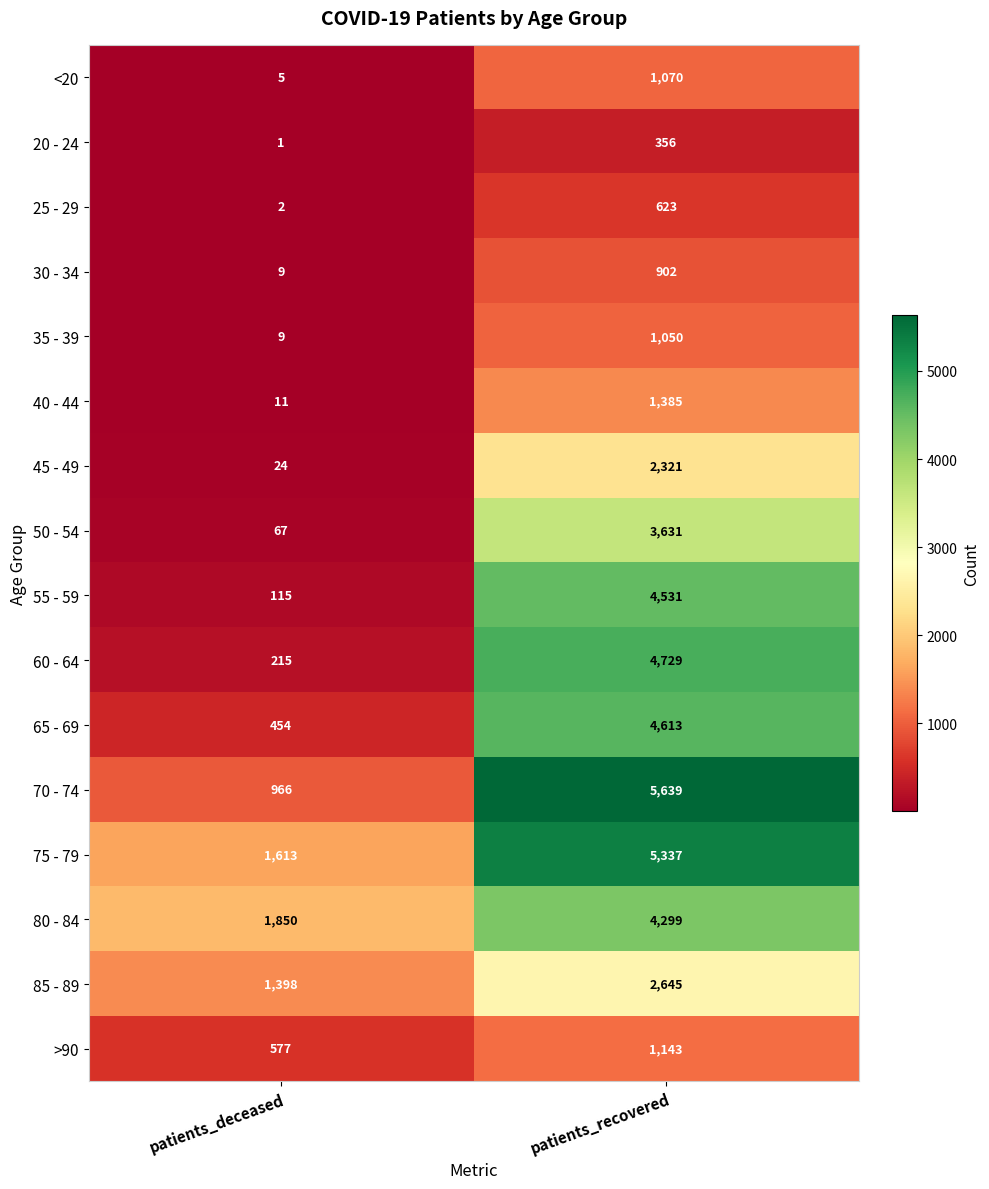

Is it true that 60 - 64 equals 4729 at patients_recovered?

True